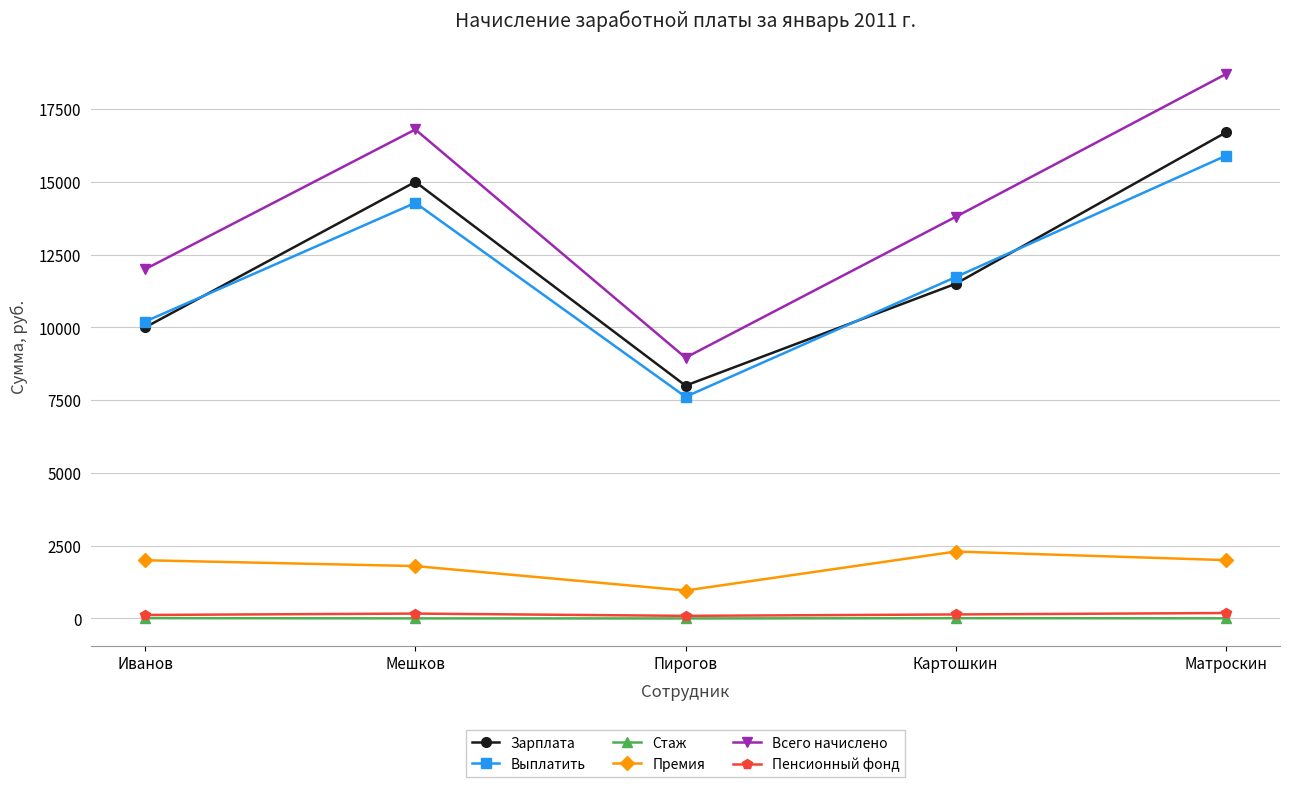

The value of Зарплата at Иванов is 10000.0. True or false?

True